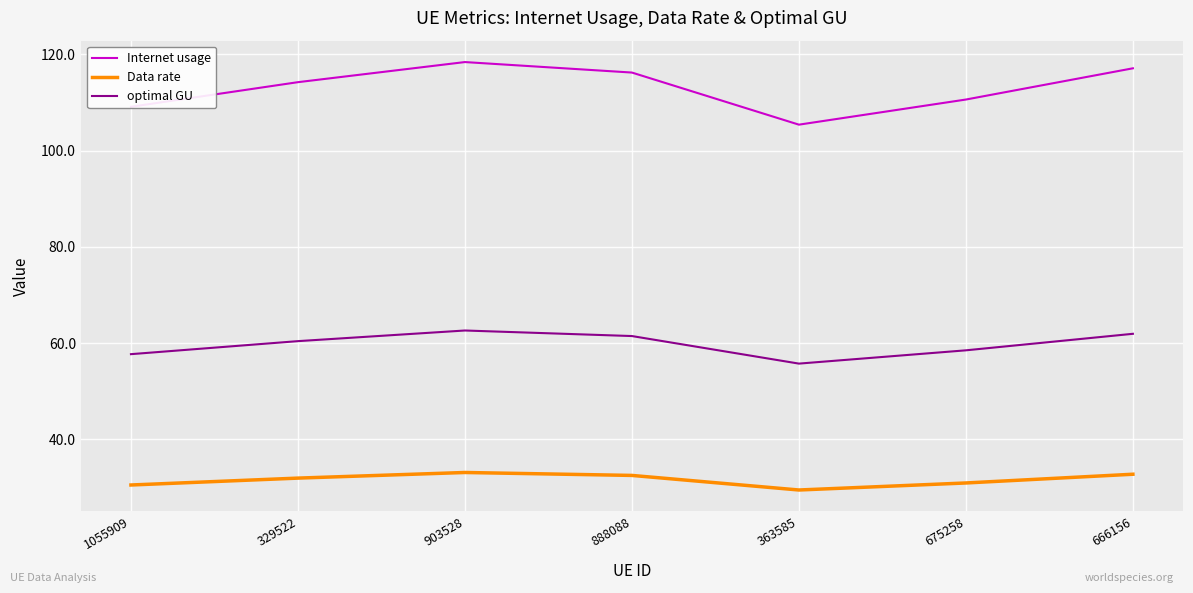

What is the total value across all series at 1055909?

197.4